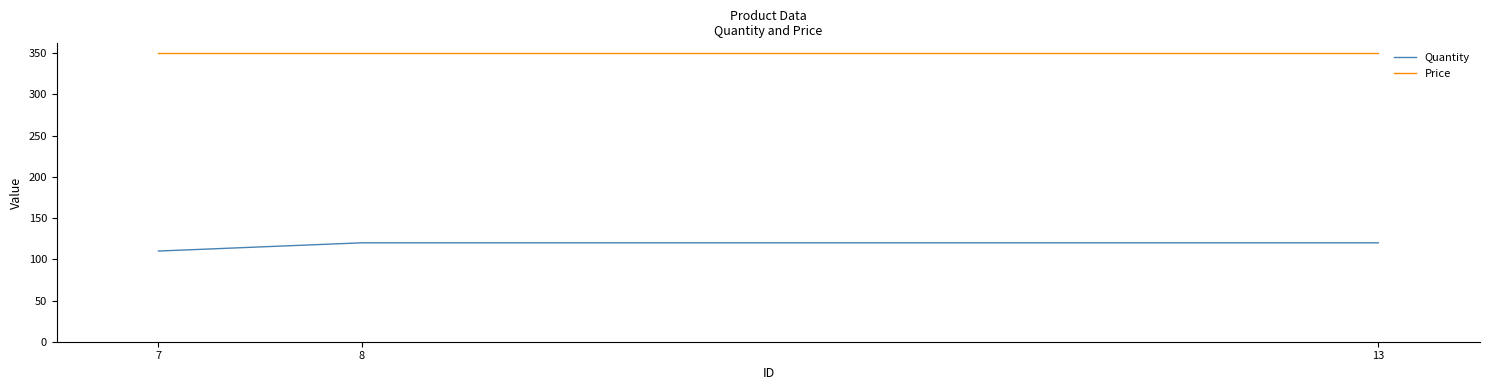

What is the sum of all Quantity values?

350